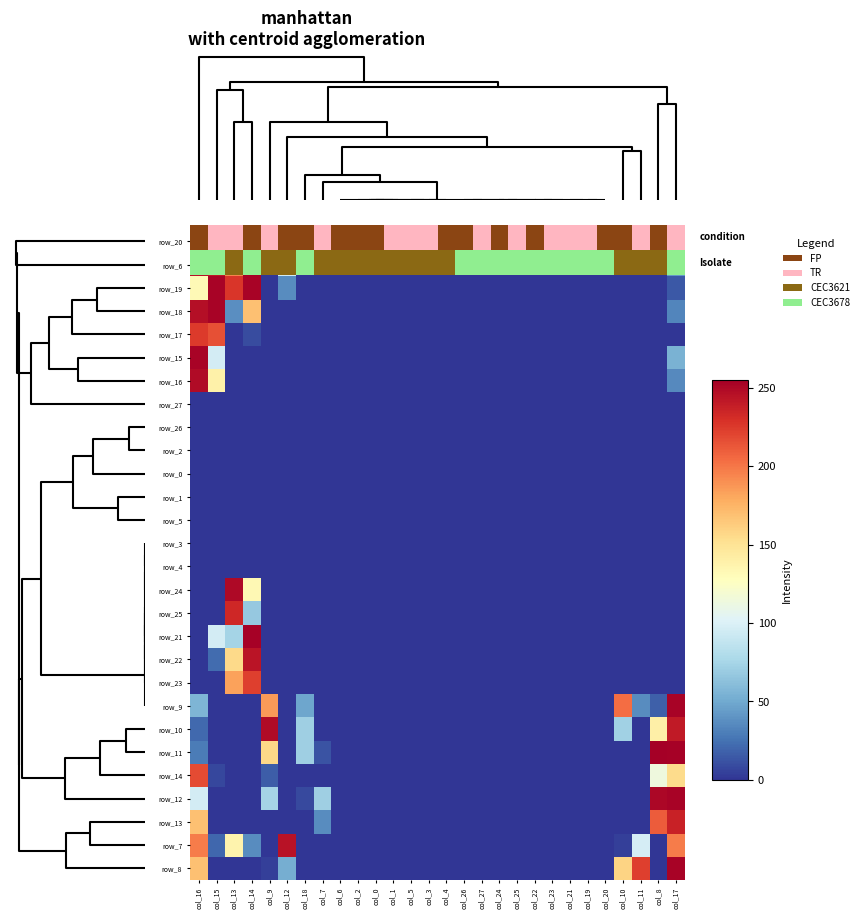

How many data points does each series have?

28